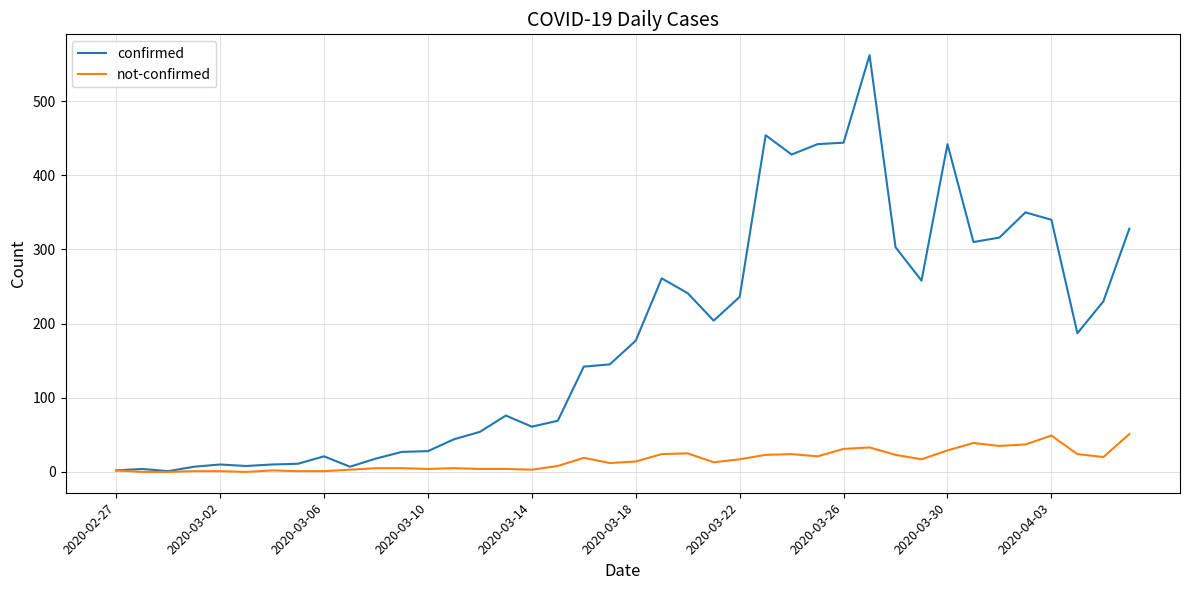

Which series has the largest total across all categories?

confirmed